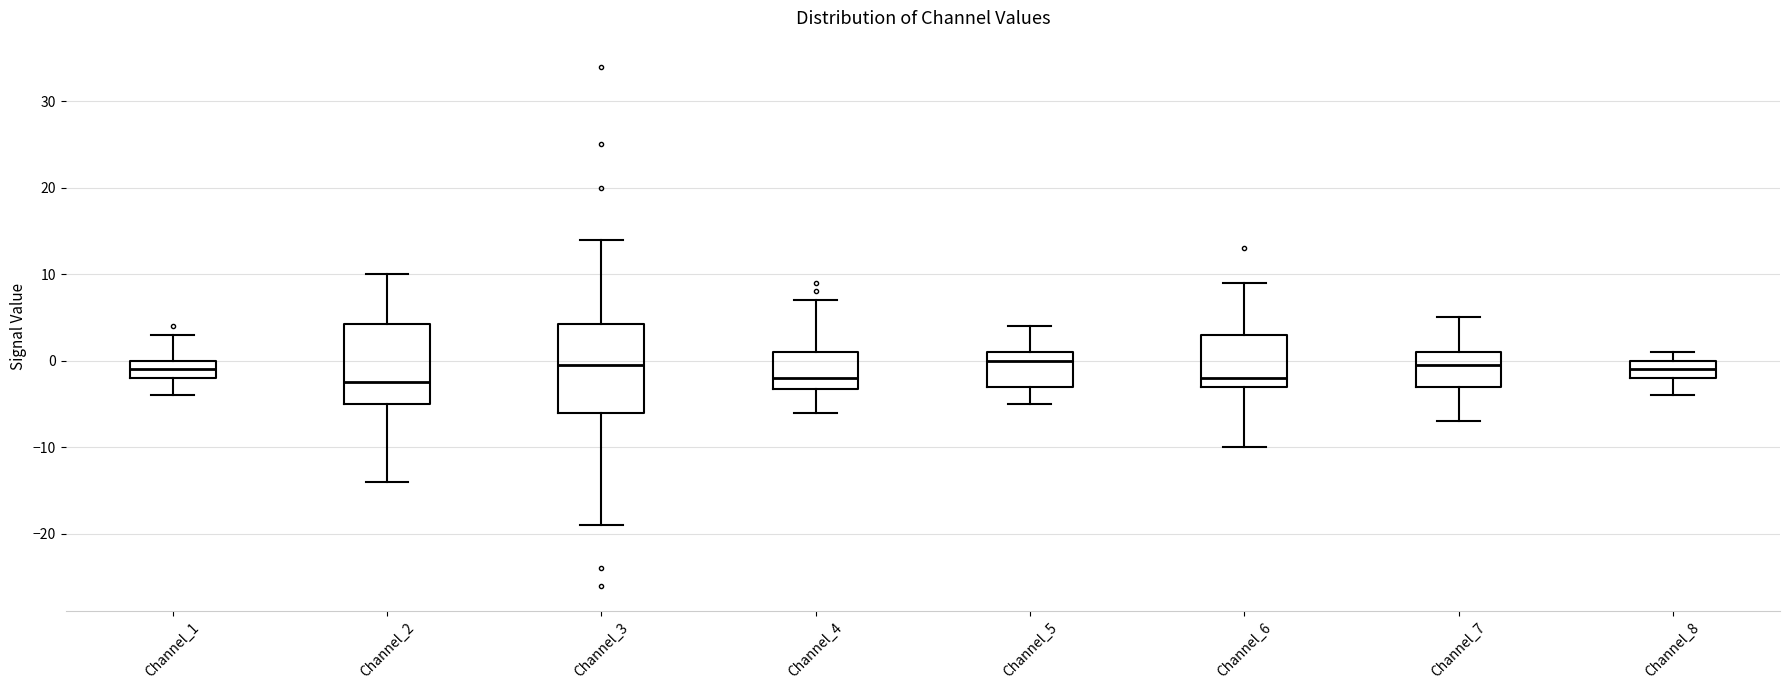

Which box is the tallest, from its lower edge to its upper edge?

Channel_3